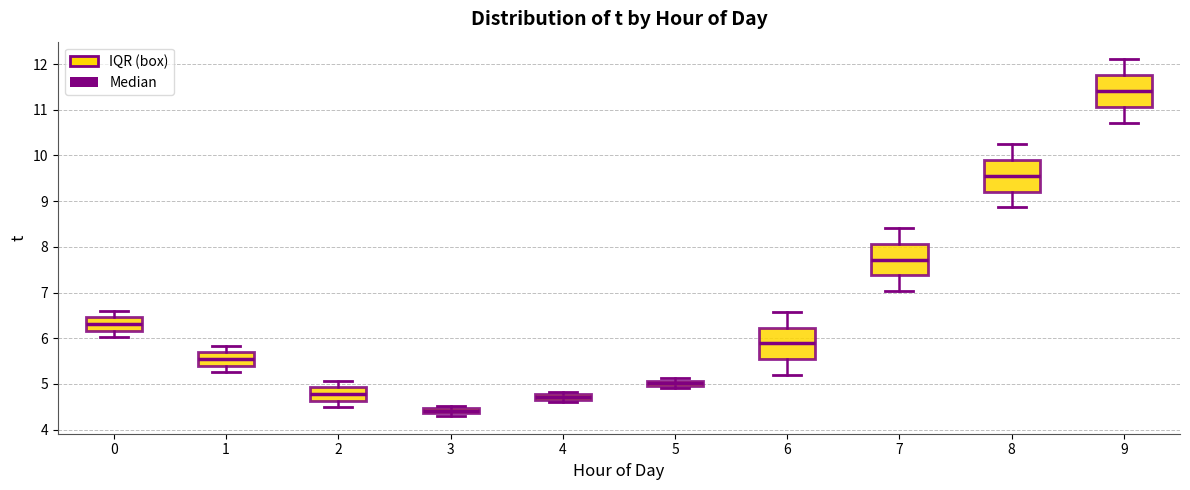

Which box's median line is the lowest?

3